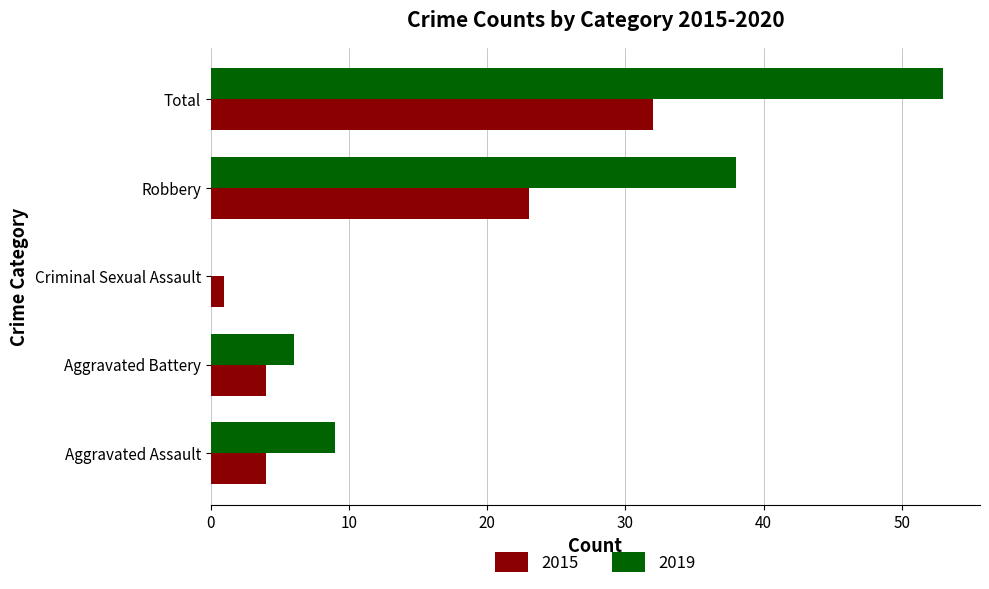

Which series changed the most between Aggravated Assault and Total?

2019